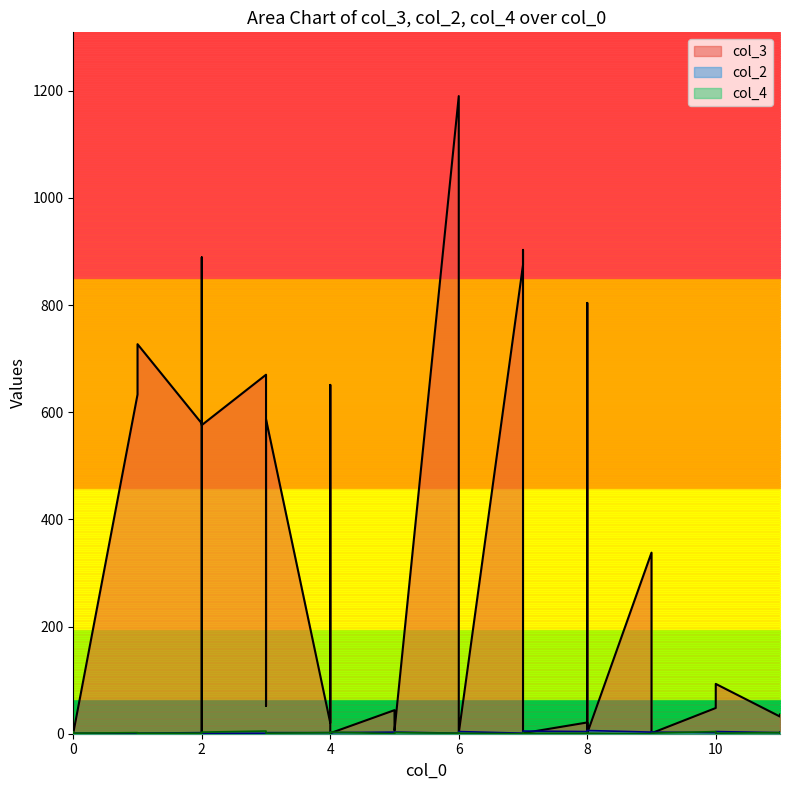

What is the difference between the col_4 values at 2 and 4?

1